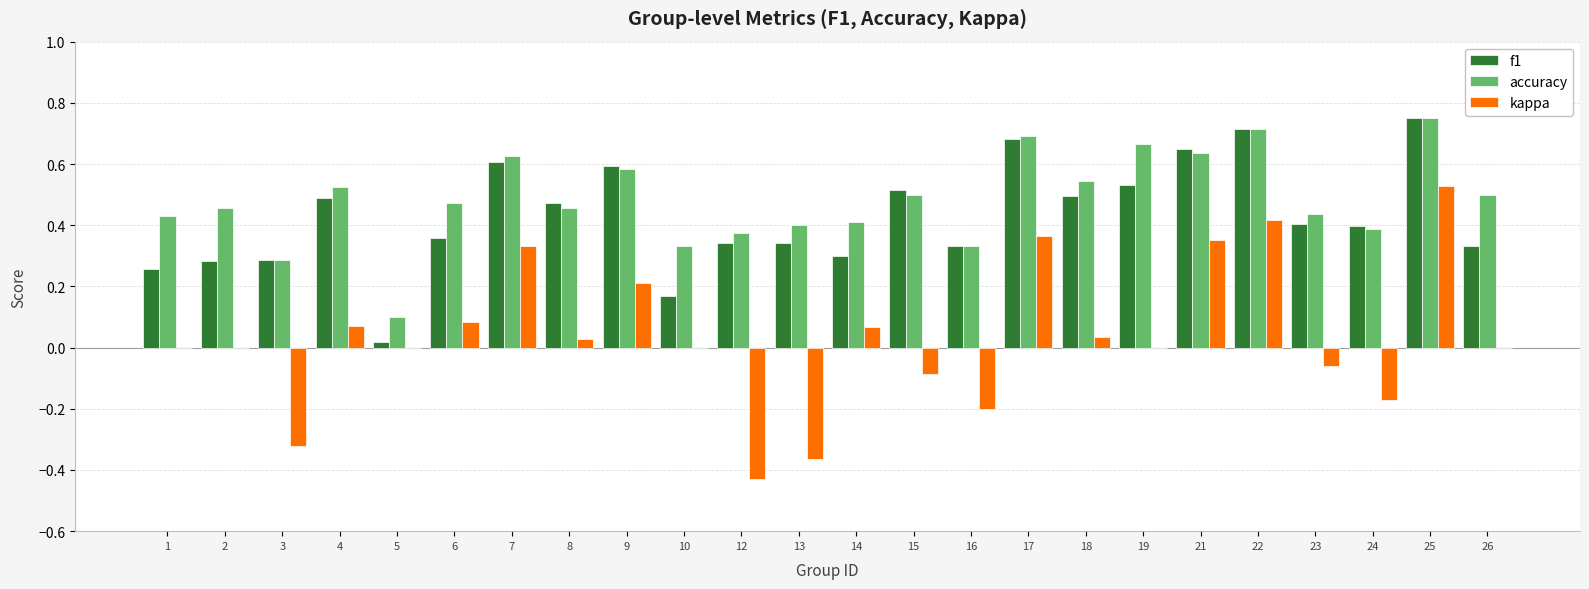

What is the total value across all series at 8?

1.0